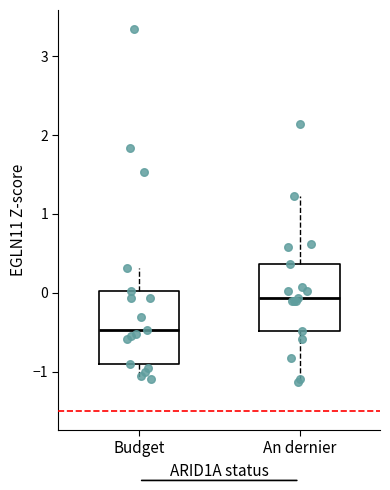

Reading left to right, read every box against the y-axis: the position of its median line, the range the box covers, and the ends of its whiskers. The values are not printed on the chart, so give them approximately, as read against the axis.

Budget: median -0.5, box -0.9 to 0.0, whiskers -1.1 to 0.3
An dernier: median -0.1, box -0.5 to 0.4, whiskers -1.1 to 1.2